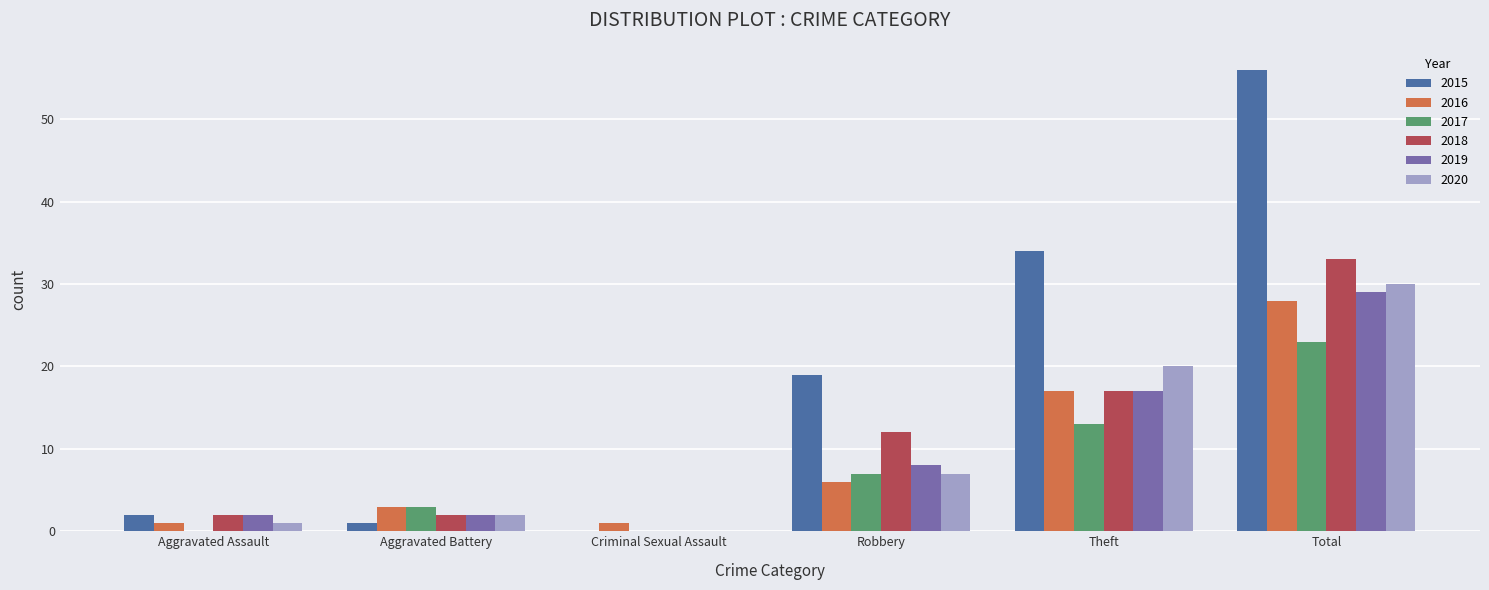

At which category is the sum across all series the highest?

Total